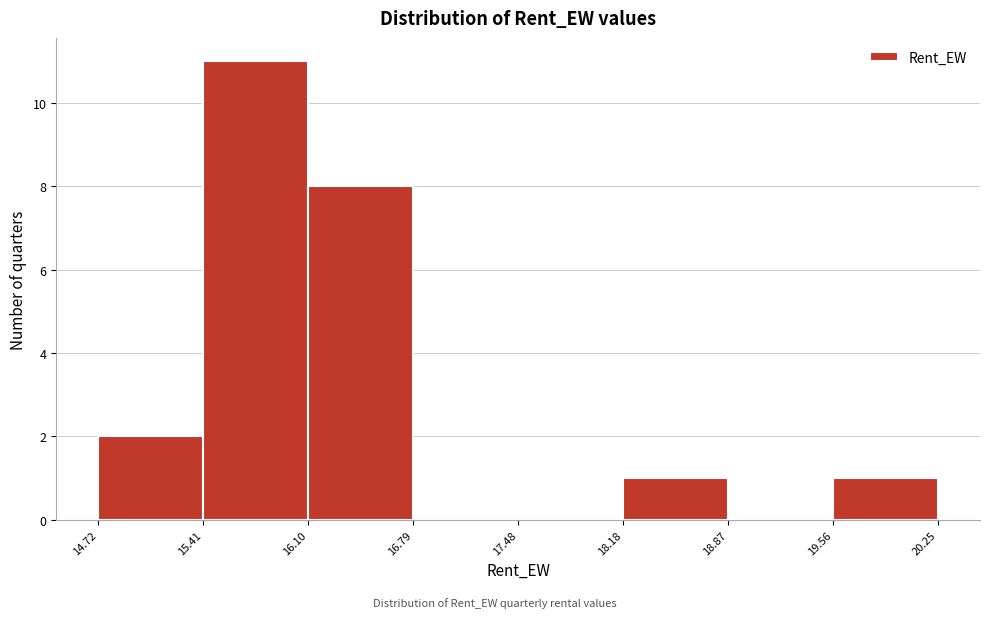

Reading left to right, list every bar in this chart as the range it spans on the x-axis followed by its height. The values are not printed on the chart, so give them approximately, as read against the axis.

14.72 to 15.41: 2
15.41 to 16.10: 11
16.10 to 16.79: 8
16.79 to 17.48: 0
17.48 to 18.18: 0
18.18 to 18.87: 1
18.87 to 19.56: 0
19.56 to 20.25: 1